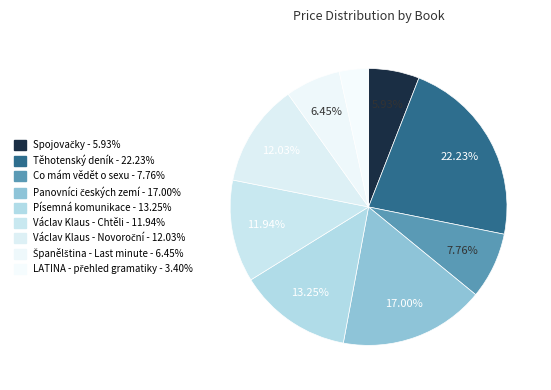

How many slices are in this pie chart?

9